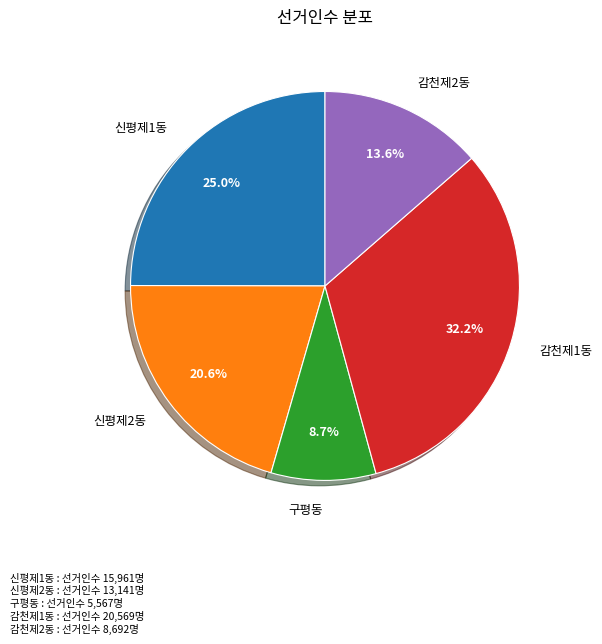

Which category has the smallest portion of the pie?

구평동